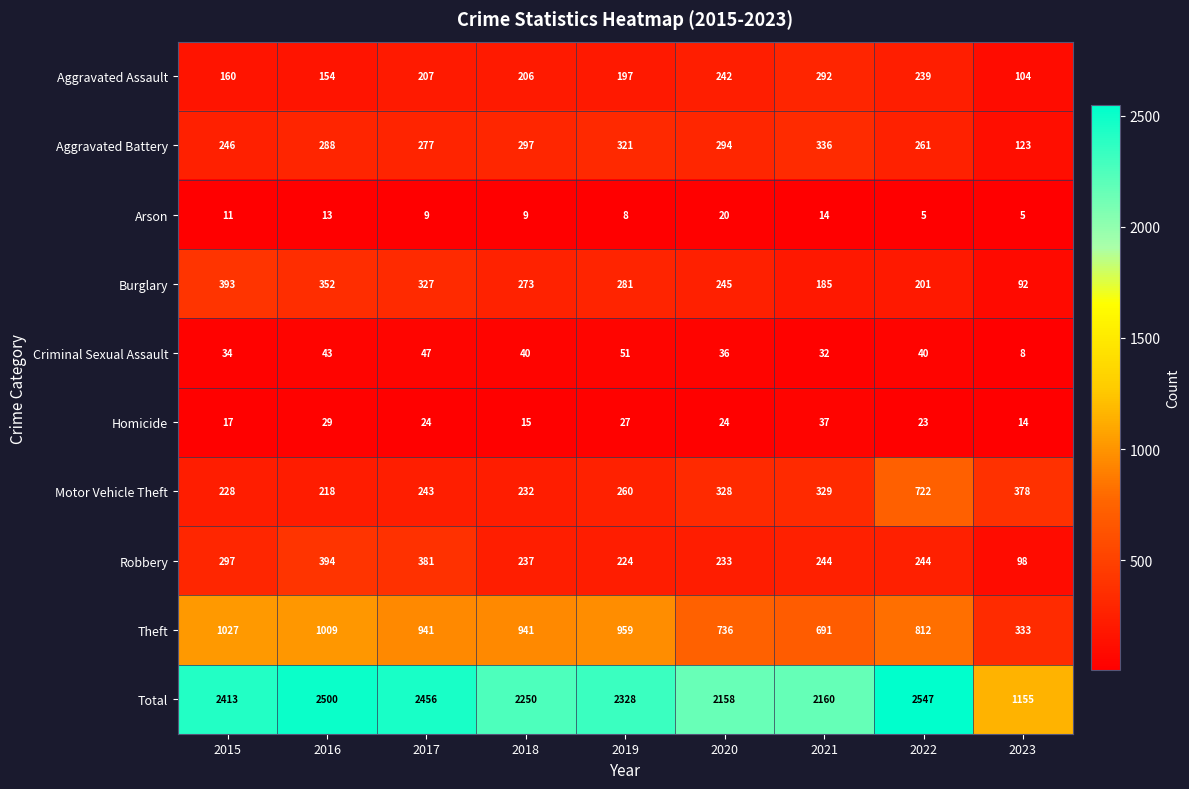

At 2019, list the series in order from smallest to largest.

Arson, Homicide, Criminal Sexual Assault, Aggravated Assault, Robbery, Motor Vehicle Theft, Burglary, Aggravated Battery, Theft, Total